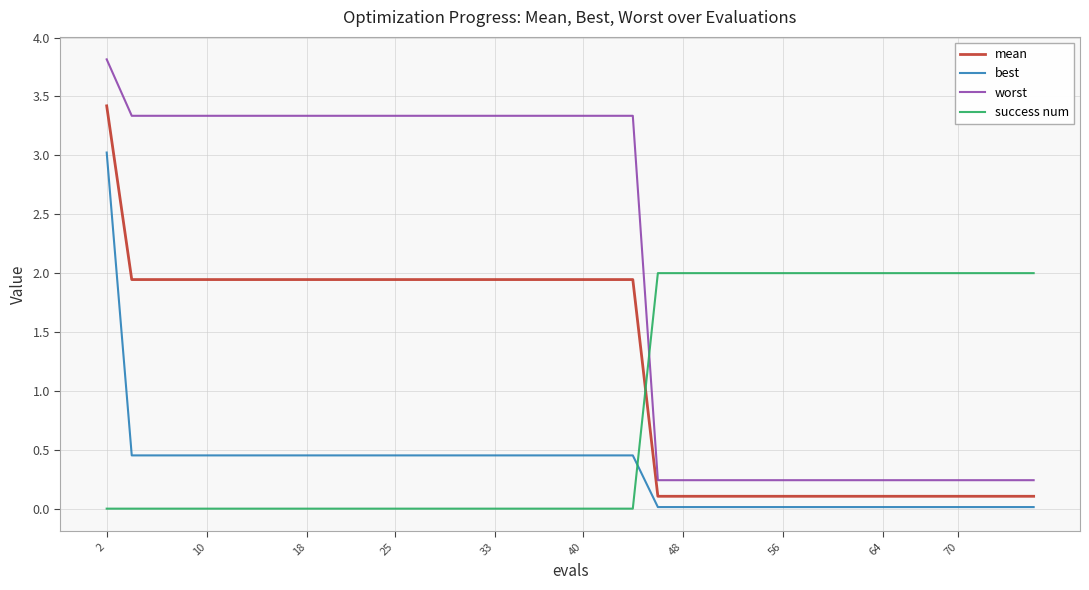

True or false: worst and mean intersect in this chart.

False